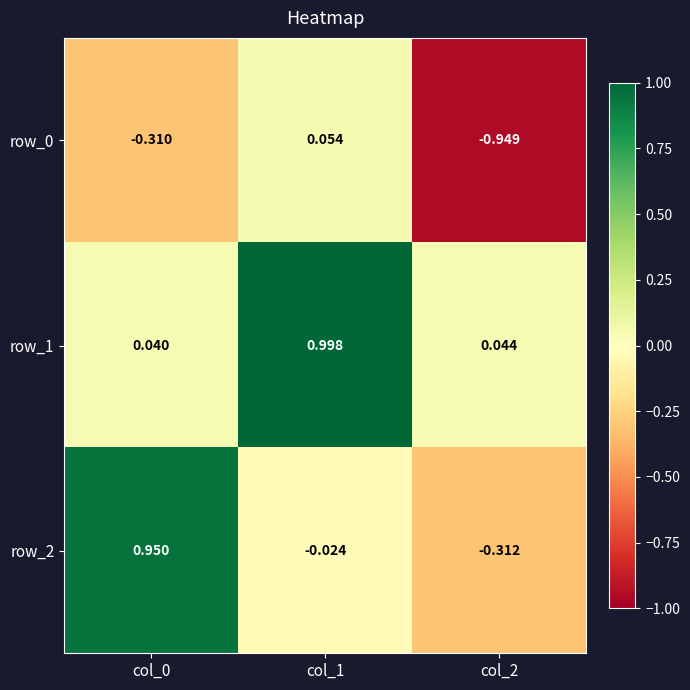

Which series has the largest range (max minus min)?

row_2